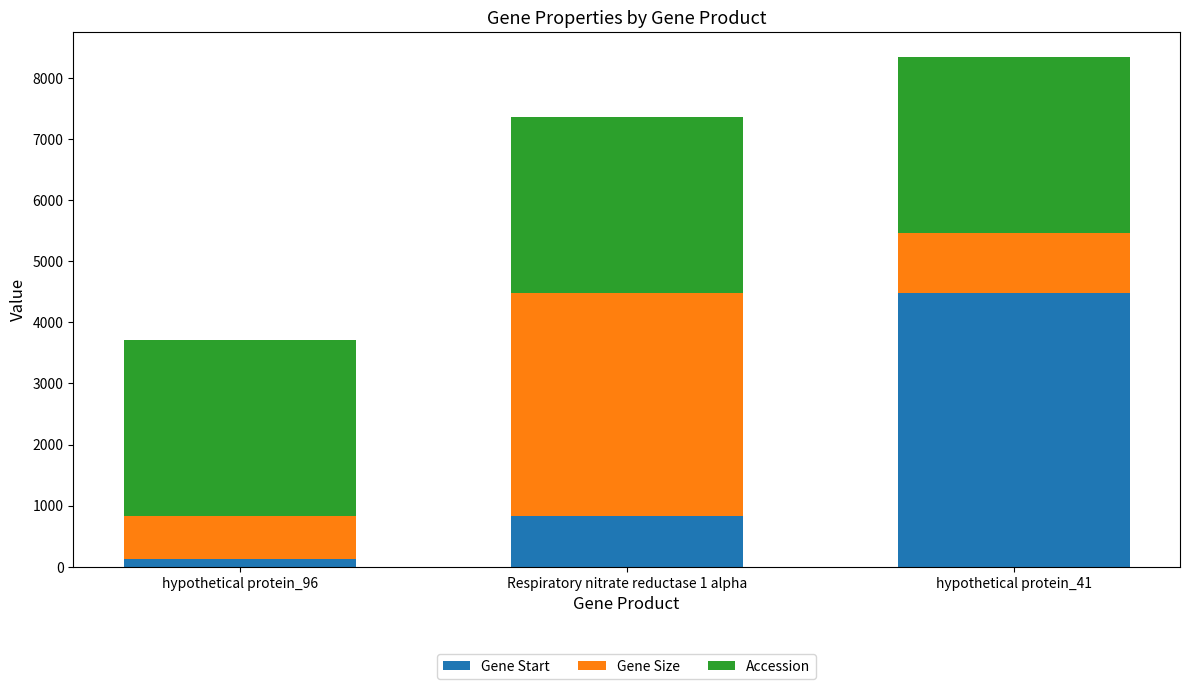

How many distinct data groups are displayed?

3